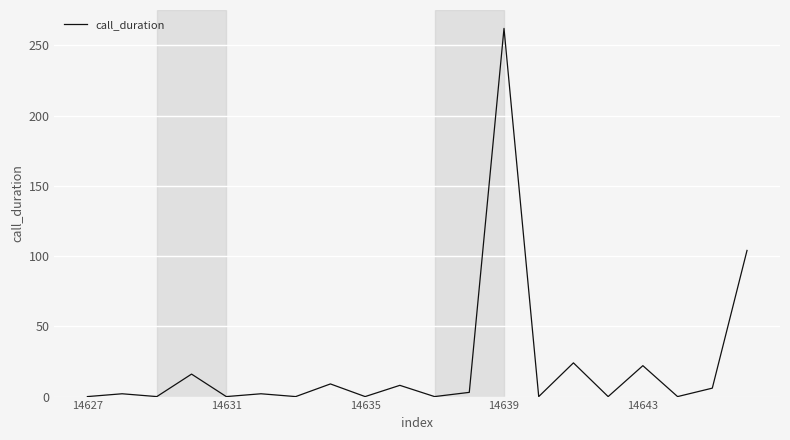

Is this an area chart (filled region under the line)?

No